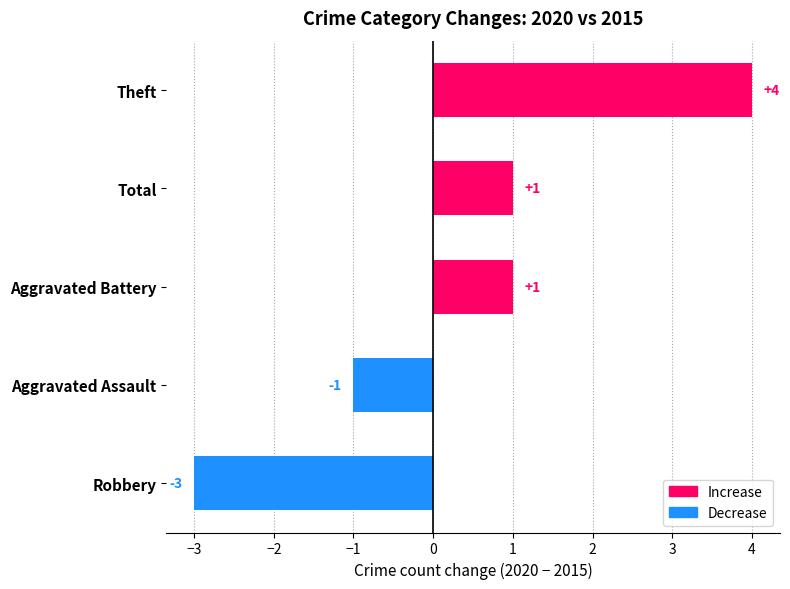

What is the smallest value displayed?

-3